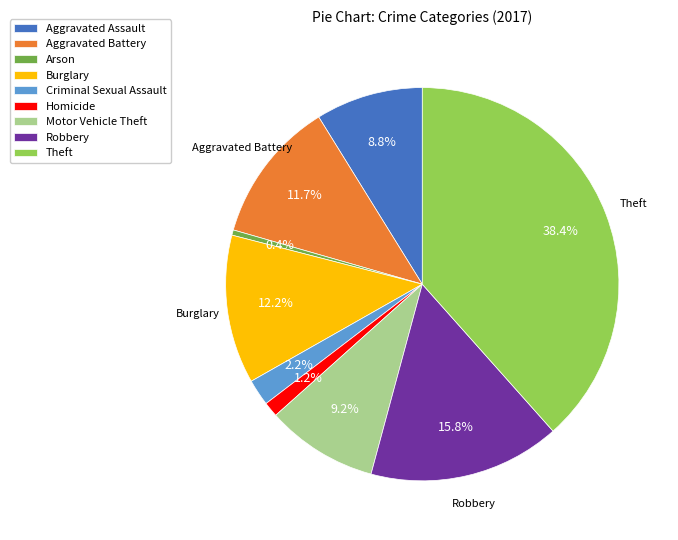

How many slices are in this pie chart?

9